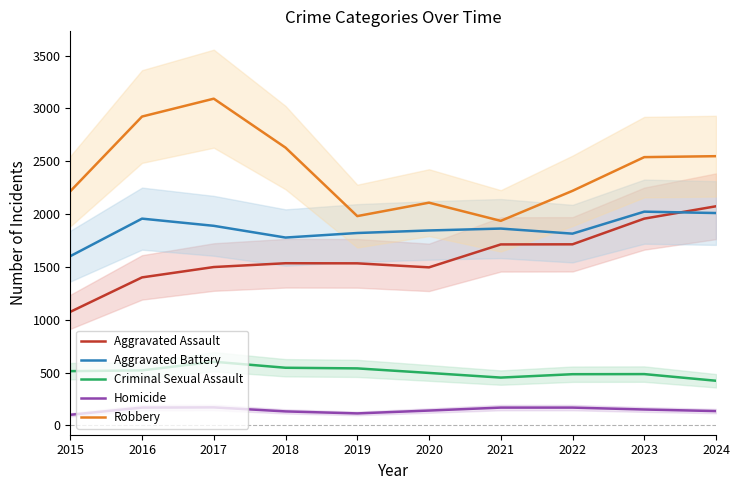

Reading left to right, list all the values displayed in this chart.

Aggravated Assault: 2015=1075	2016=1401	2017=1499	2018=1535	2019=1534	2020=1496	2021=1713	2022=1714	2023=1957	2024=2074
Aggravated Battery: 2015=1602	2016=1957	2017=1889	2018=1778	2019=1821	2020=1845	2021=1863	2022=1815	2023=2023	2024=2010
Criminal Sexual Assault: 2015=514	2016=521	2017=603	2018=546	2019=540	2020=497	2021=453	2022=485	2023=486	2024=423
Homicide: 2015=101	2016=169	2017=171	2018=133	2019=114	2020=141	2021=169	2022=169	2023=151	2024=136
Robbery: 2015=2216	2016=2923	2017=3092	2018=2629	2019=1981	2020=2108	2021=1936	2022=2220	2023=2539	2024=2548